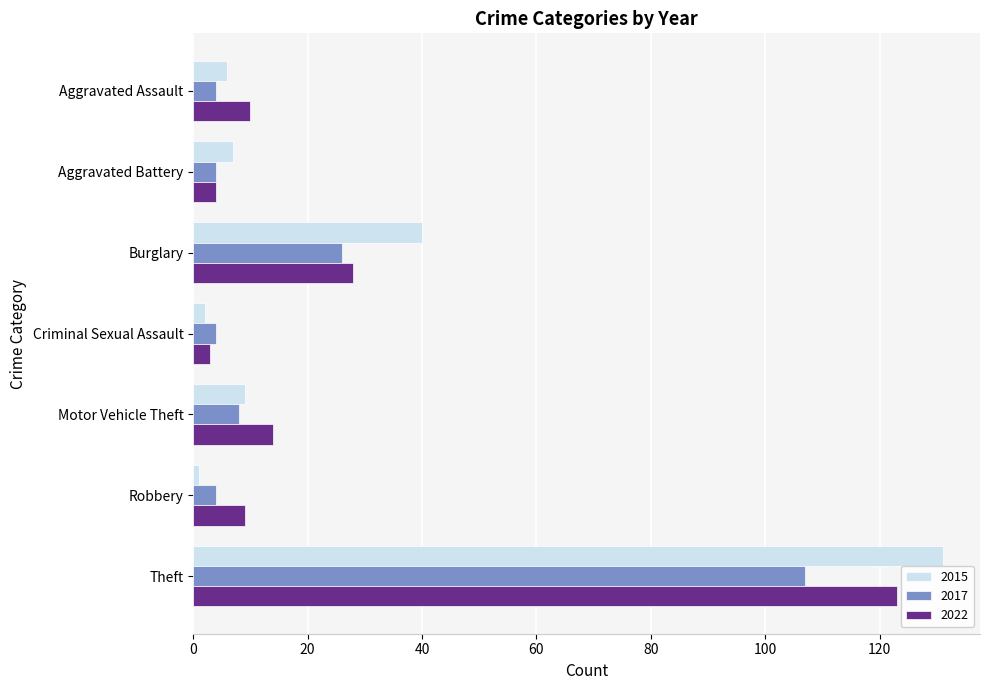

At which label is 2017 closest to 55?

Burglary